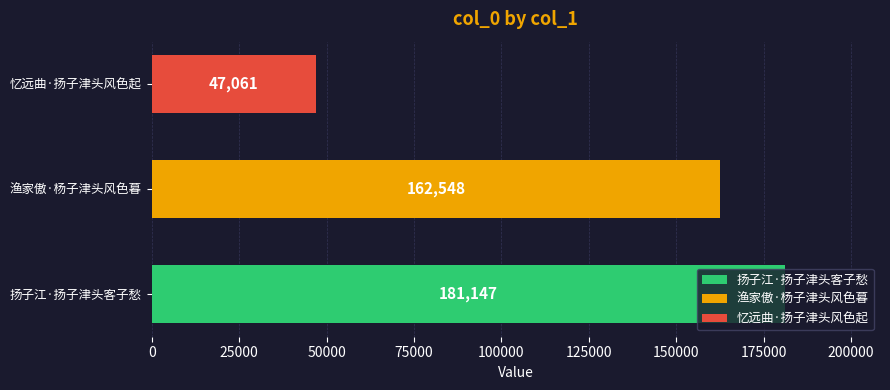

List the labels in order of value, smallest first.

忆远曲·扬子津头风色起, 渔家傲·杨子津头风色暮, 扬子江·扬子津头客子愁